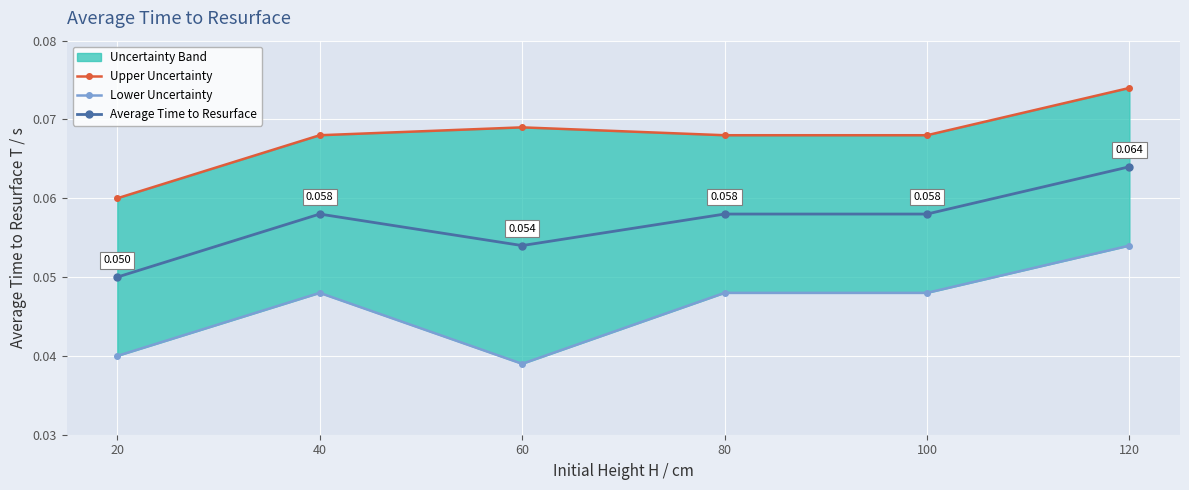

True or false: Lower Uncertainty and Upper Uncertainty intersect in this chart.

False